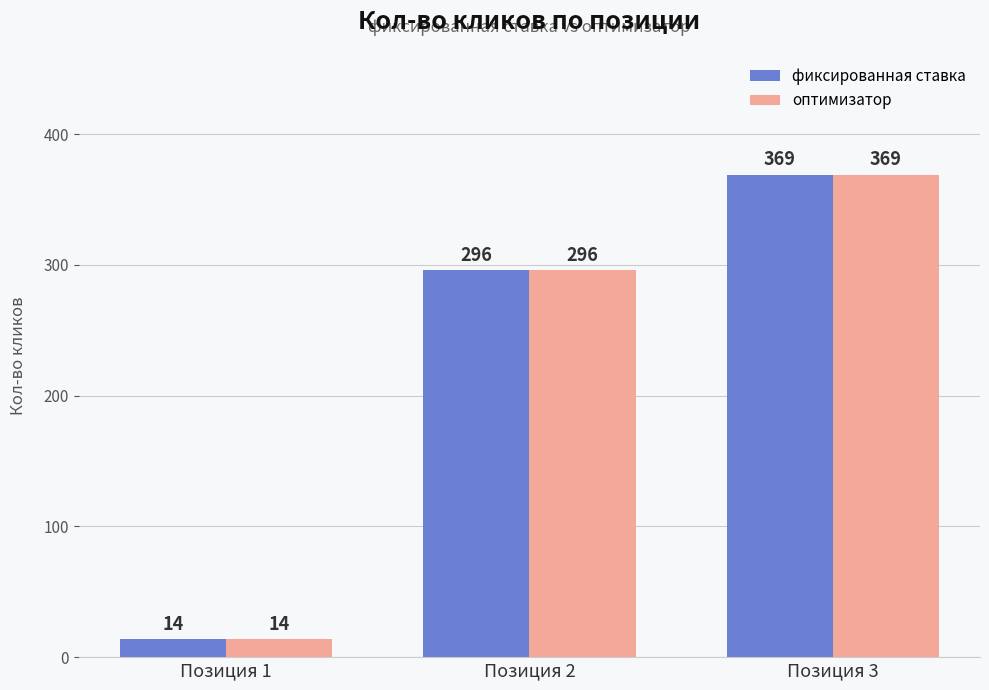

What is the smallest value displayed?

14